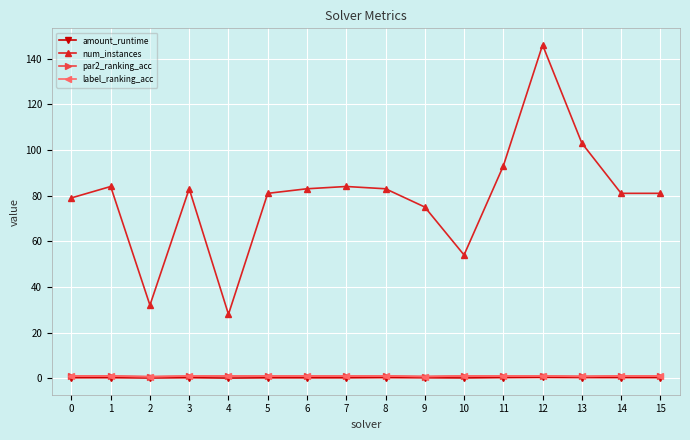

Which series has the widest spread of values?

num_instances